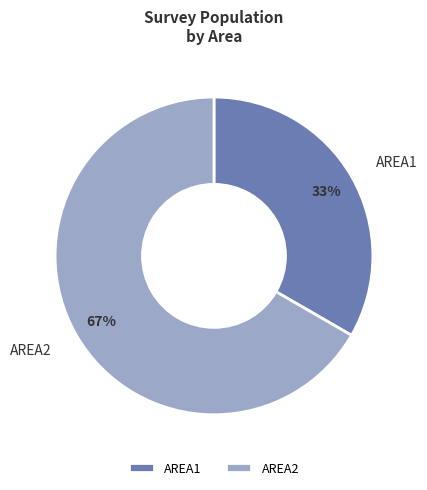

True or false: AREA2 accounts for 58% of the total.

False